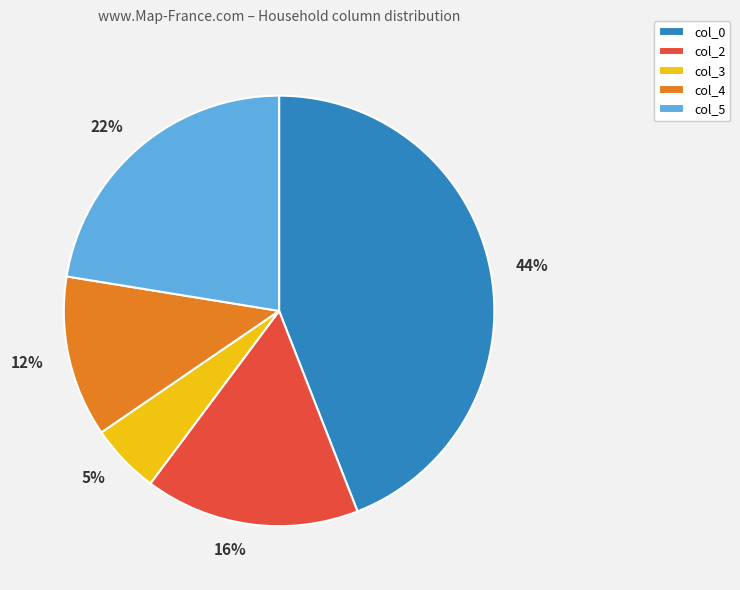

How many slices are in this pie chart?

5